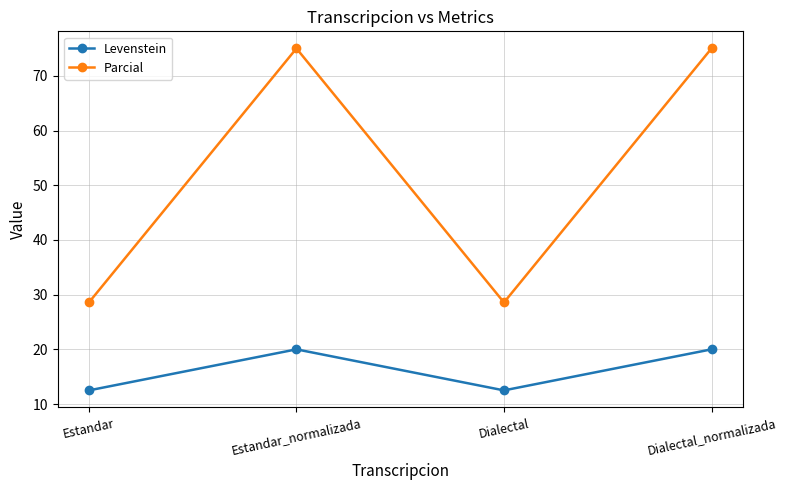

Is the value of Levenstein at Dialectal_normalizada greater than the value of Parcial at Dialectal?

No